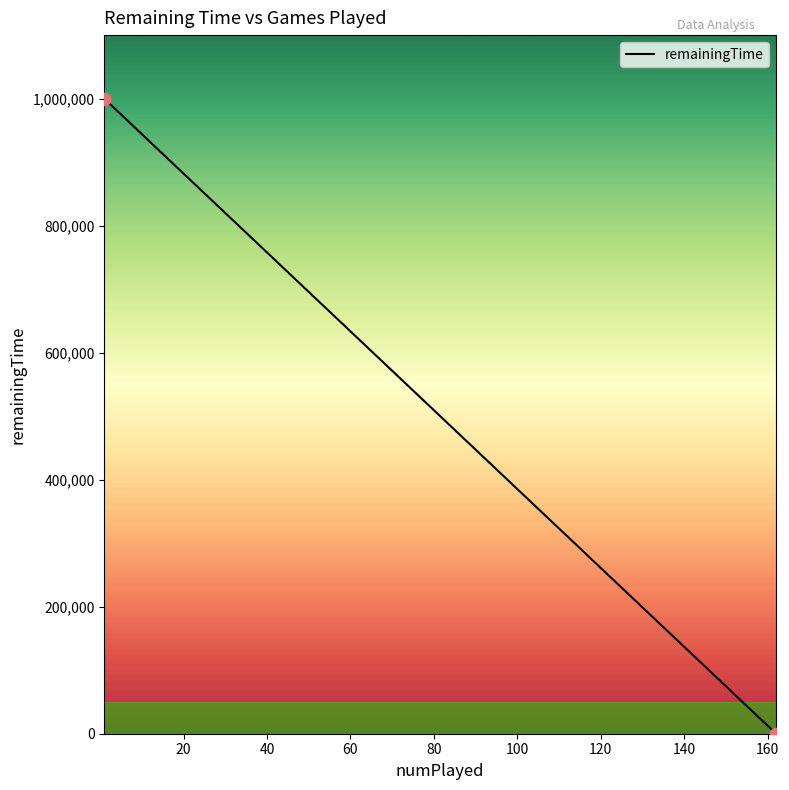

What is the difference between the maximum and minimum values?

999920.0